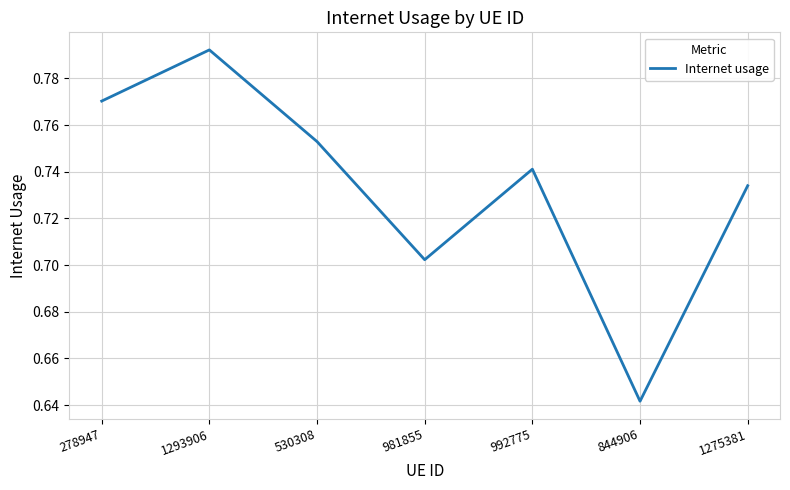

Does the chart display data point markers on the line(s)?

No